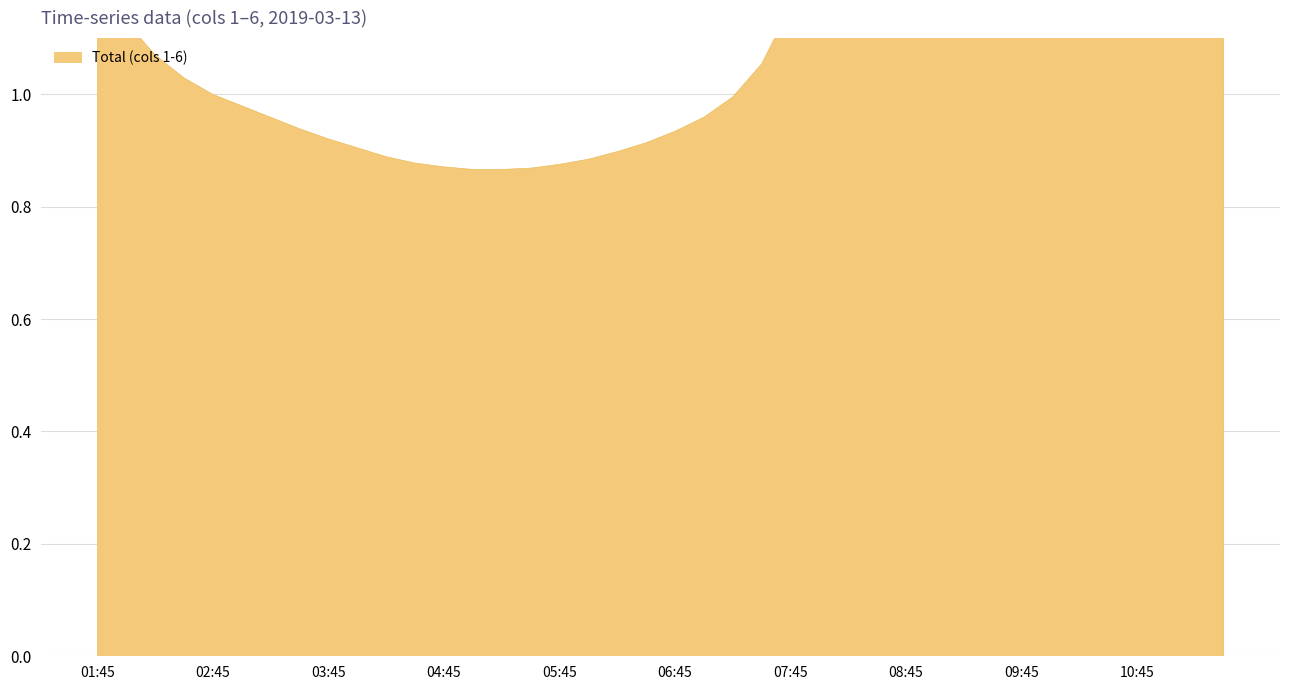

At which category is the sum across all series the highest?

2019-03-13 11:30:00